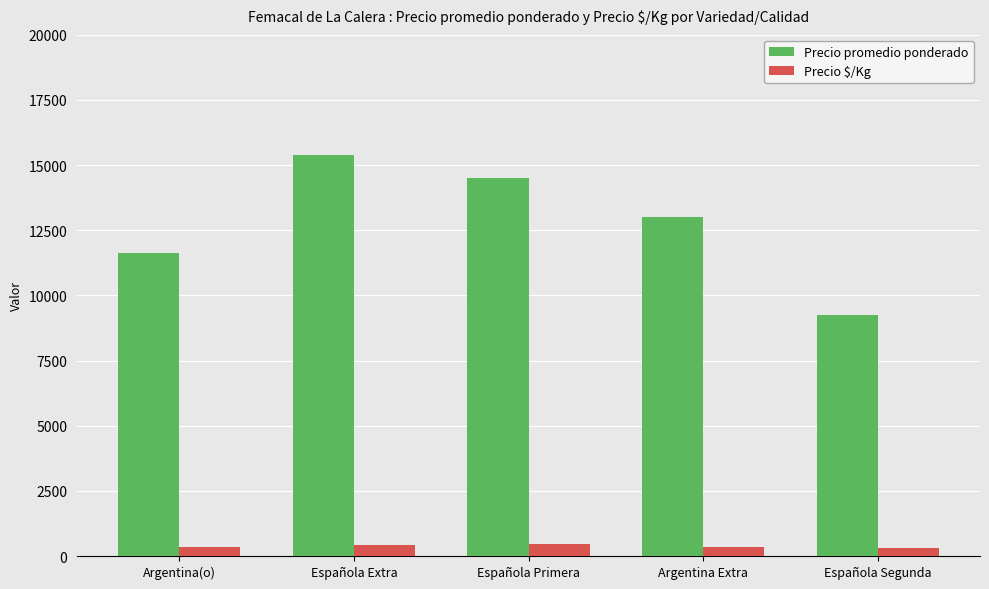

At which category is the sum across all series the highest?

Española Extra